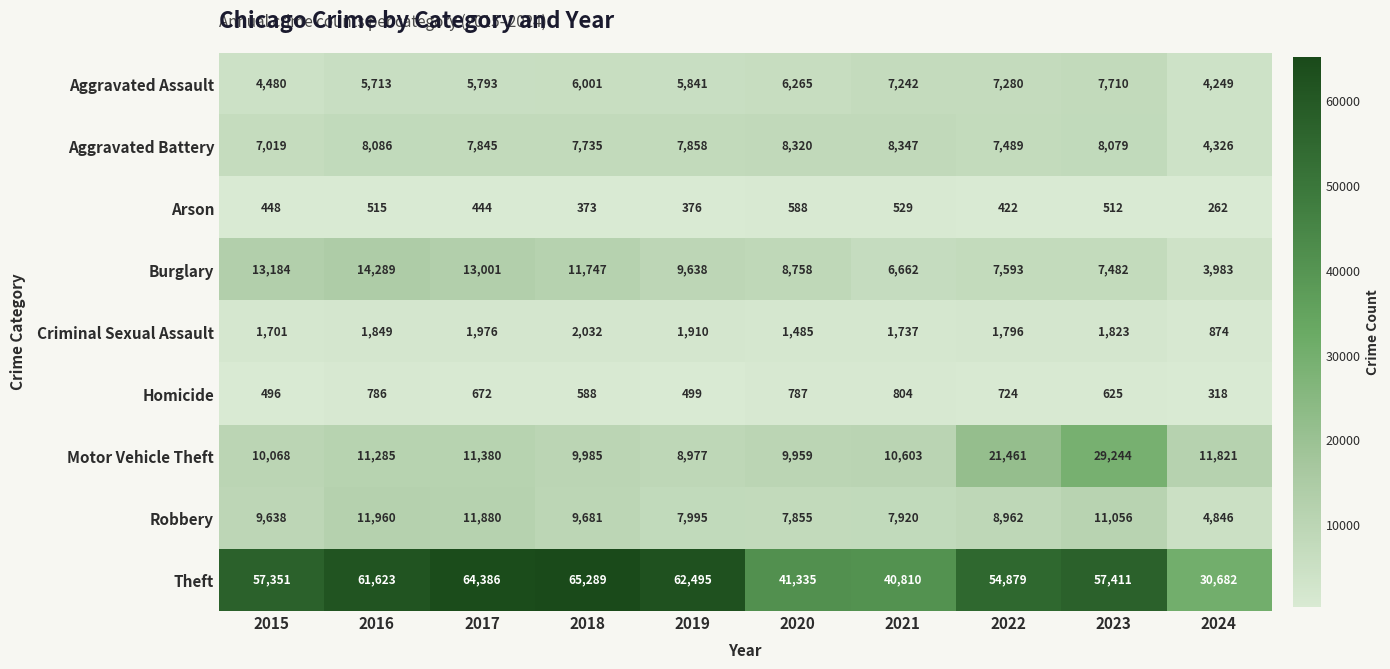

What is the average value of the Theft series?

53626